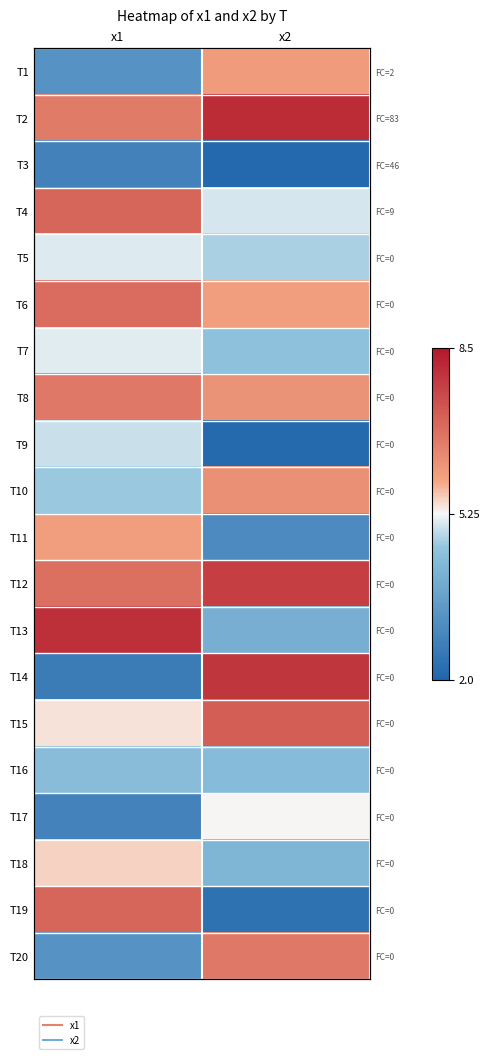

Read the T17 value at x1.

2.8